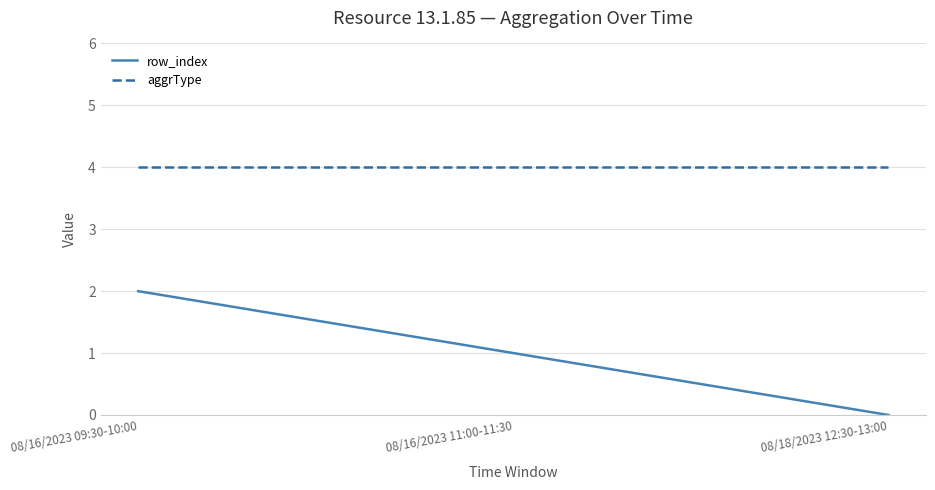

Which series has the widest spread of values?

row_index